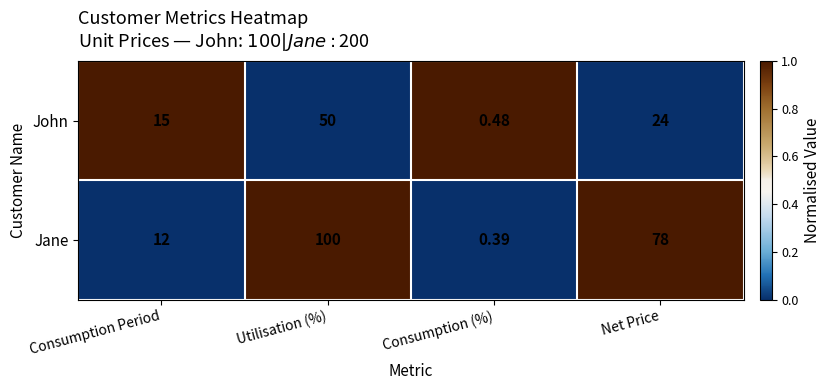

Which series has the largest total across all categories?

Jane